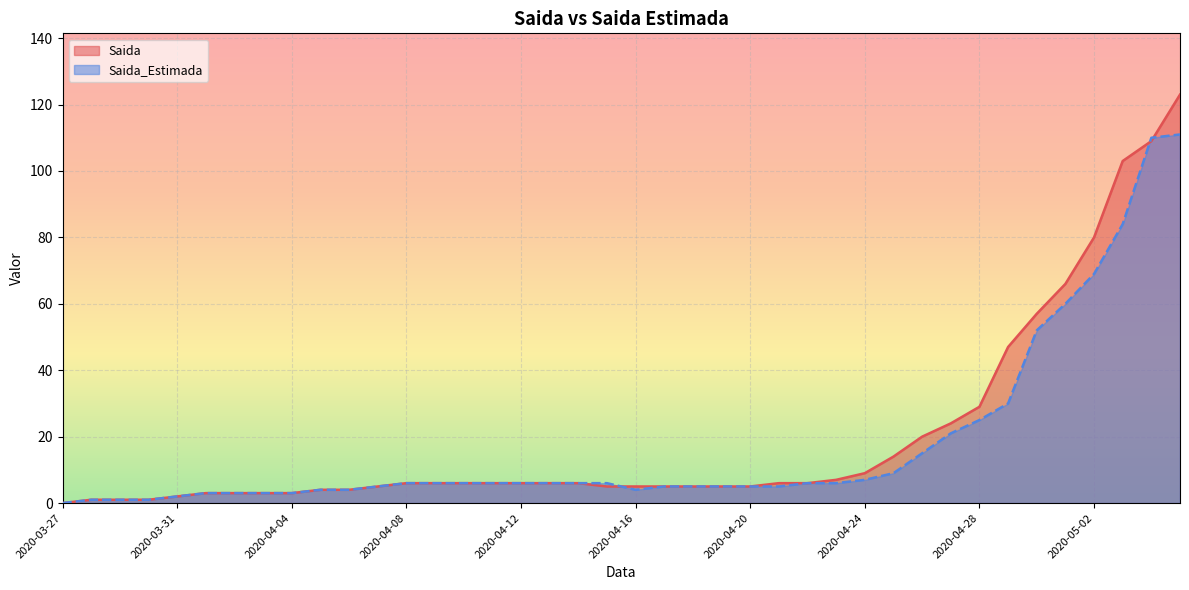

Which series ends up on top after the final intersection of Saida and Saida_Estimada?

Saida